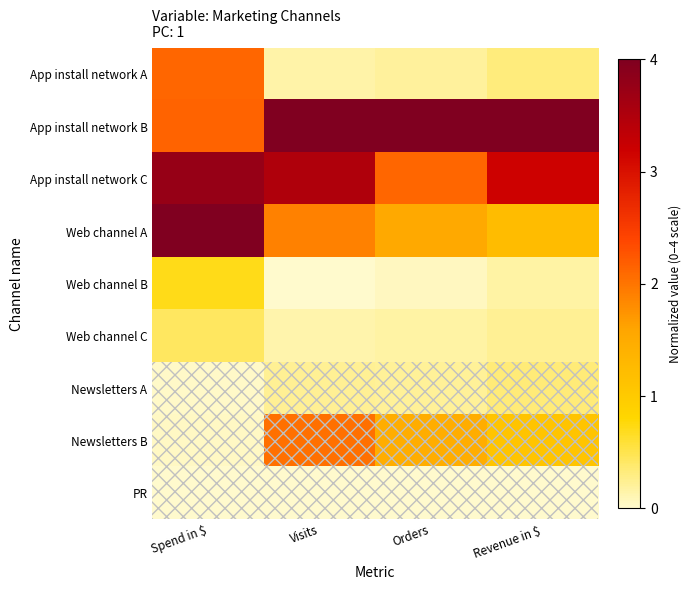

Reading left to right, transcribe all the data shown in this chart.

App install network A: Spend in $=2.1	Visits=0.2	Orders=0.2	Revenue in $=0.3
App install network B: Spend in $=2.2	Visits=4.0	Orders=4.0	Revenue in $=4.0
App install network C: Spend in $=3.8	Visits=3.5	Orders=2.1	Revenue in $=3.2
Web channel A: Spend in $=4.0	Visits=1.9	Orders=1.5	Revenue in $=1.2
Web channel B: Spend in $=0.7	Visits=0.0	Orders=0.1	Revenue in $=0.2
Web channel C: Spend in $=0.4	Visits=0.1	Orders=0.2	Revenue in $=0.2
Newsletters A: Spend in $=0.0	Visits=0.2	Orders=0.2	Revenue in $=0.3
Newsletters B: Spend in $=0.0	Visits=2.0	Orders=1.5	Revenue in $=1.1
PR: Spend in $=0.0	Visits=0.0	Orders=0.0	Revenue in $=0.0